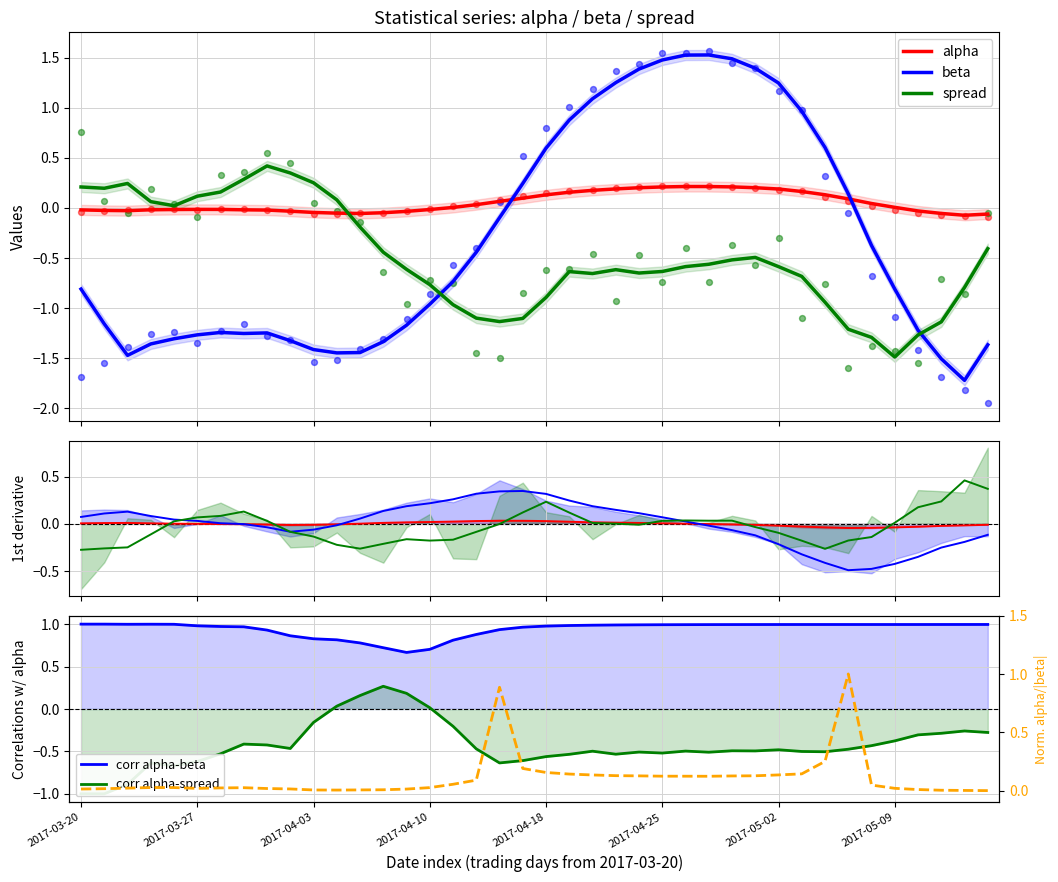

Is the value of spread at 37 greater than the value of beta at 2017-03-20?

Yes